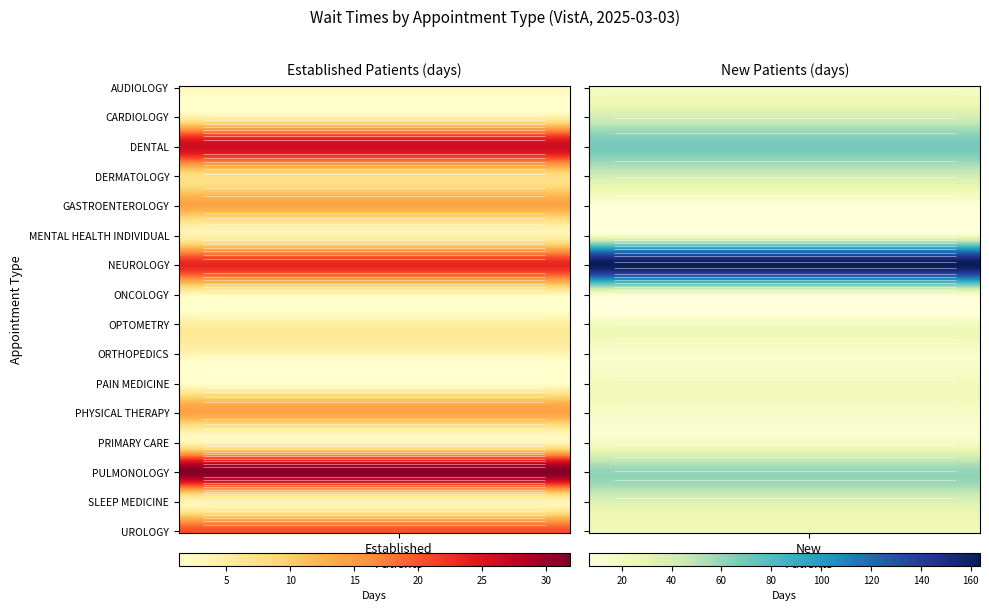

Rank the categories by NewPatients value from highest to lowest.

NEUROLOGY, DENTAL, PULMONOLOGY, DERMATOLOGY, CARDIOLOGY, SLEEP MEDICINE, UROLOGY, PAIN MEDICINE, OPTOMETRY, AUDIOLOGY, PRIMARY CARE, PHYSICAL THERAPY, ONCOLOGY, MENTAL HEALTH INDIVIDUAL, ORTHOPEDICS, GASTROENTEROLOGY